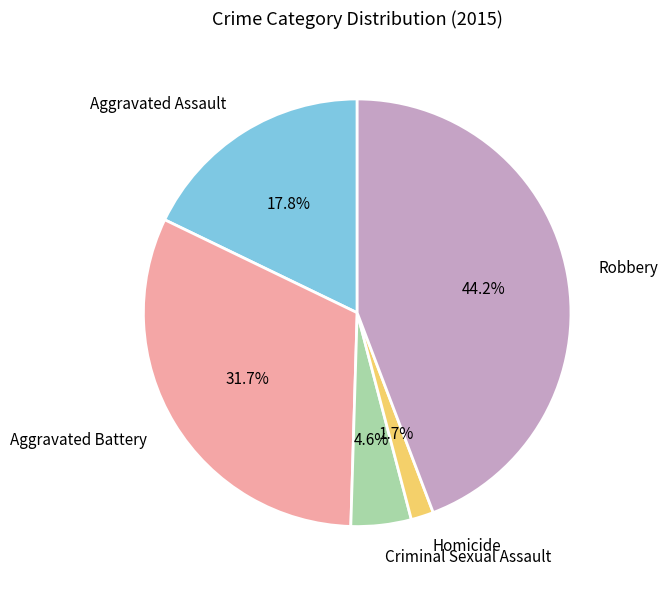

Is the sum of Homicide and Aggravated Assault greater than half?

No